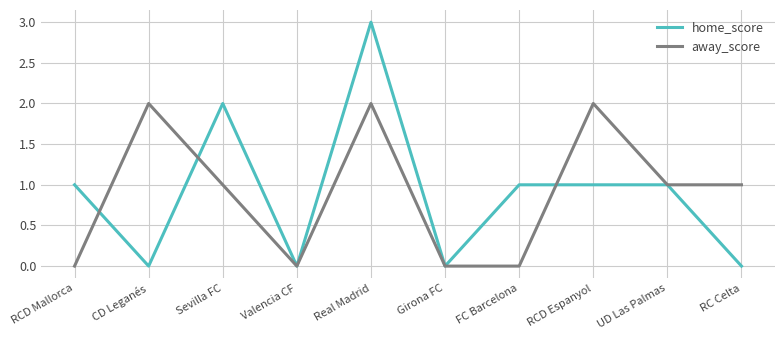

What is the average value of the home_score series?

1